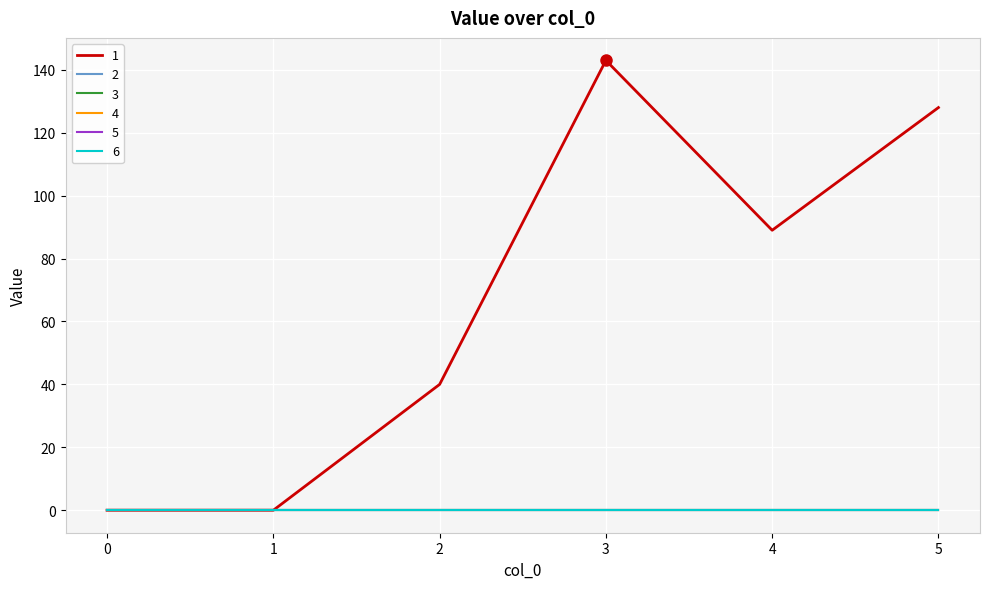

True or false: 1 and 5 cross at least once.

False